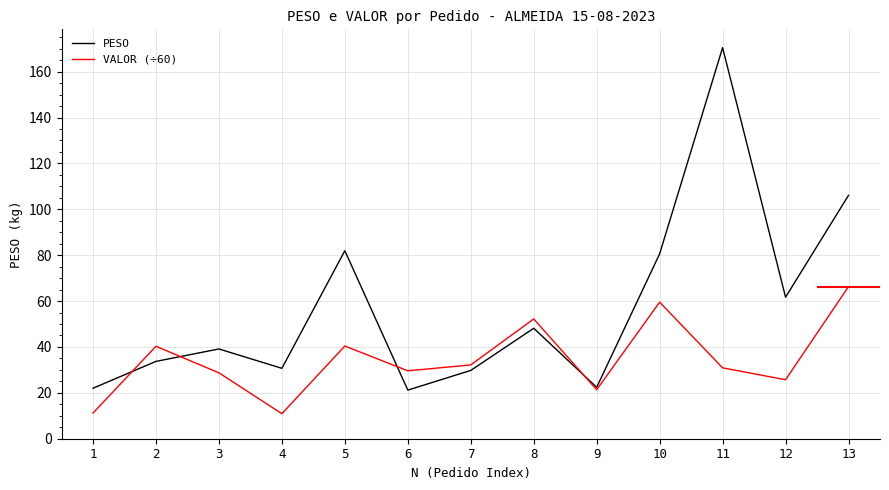

Reading left to right, list all the values displayed in this chart.

PESO: 1=22.0	2=33.7	3=39.1	4=30.7	5=82.0	6=21.2	7=29.8	8=48.1	9=22.4	10=80.6	11=170.5	12=61.7	13=106.1
VALOR (÷60): 1=11.2	2=40.3	3=28.7	4=10.9	5=40.4	6=29.6	7=32.2	8=52.2	9=21.4	10=59.5	11=30.9	12=25.7	13=66.3